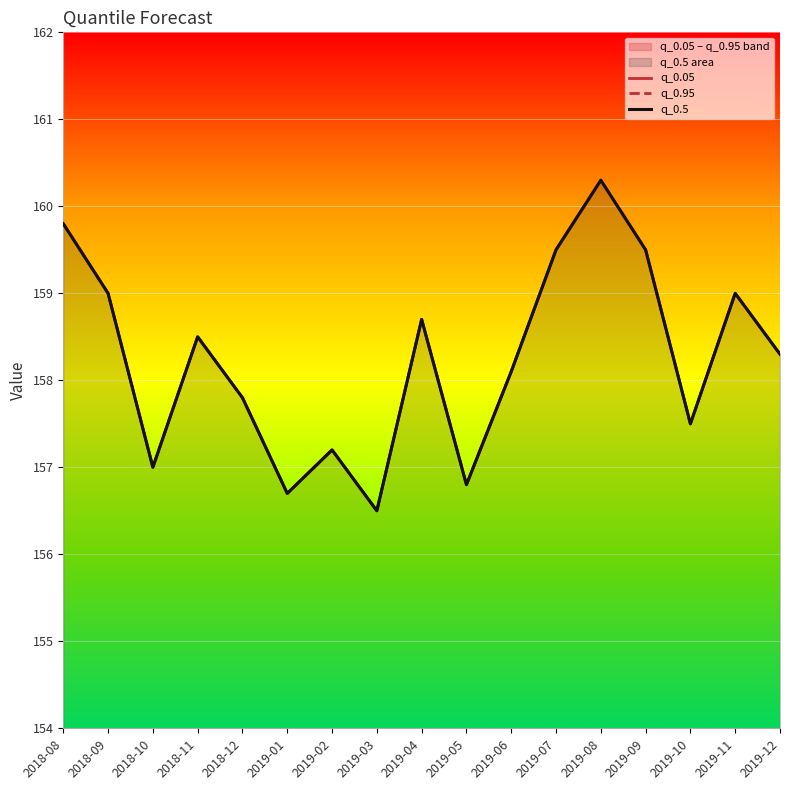

True or false: q_0.05 and q_0.5 intersect in this chart.

False